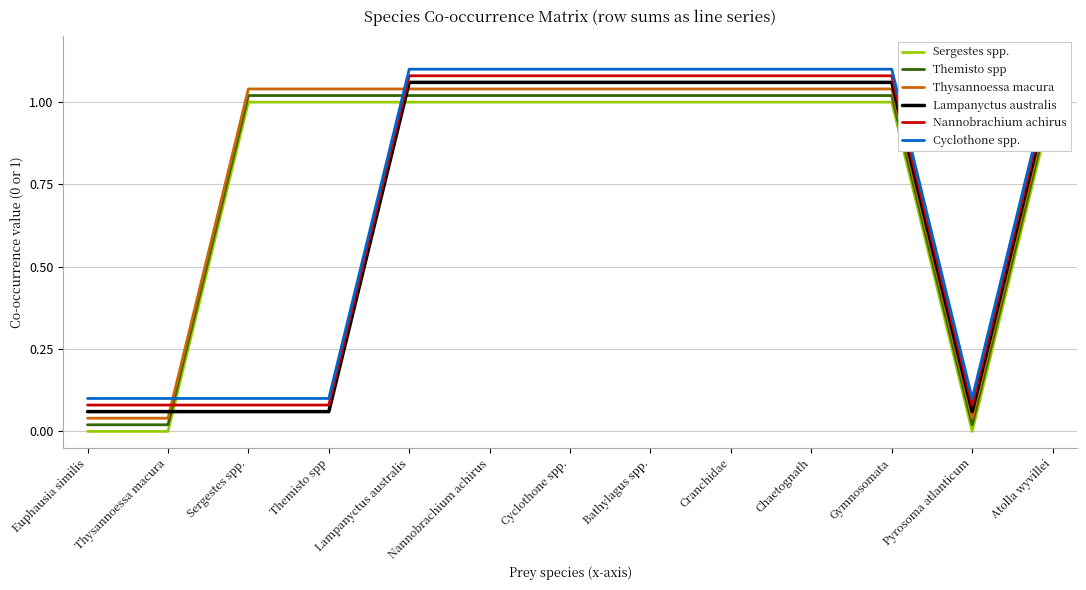

Where does the Nannobrachium achirus series first go above 1?

Lampanyctus australis